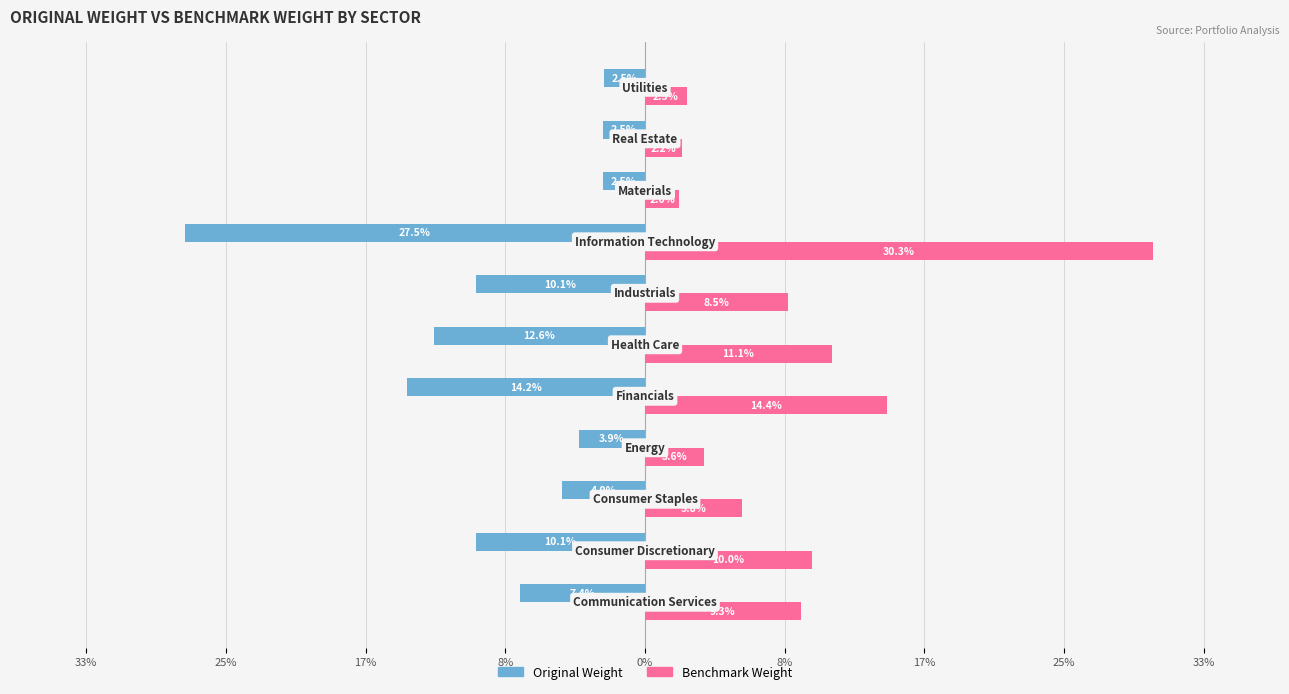

What is the highest value of the Benchmark Weight series?

30.3